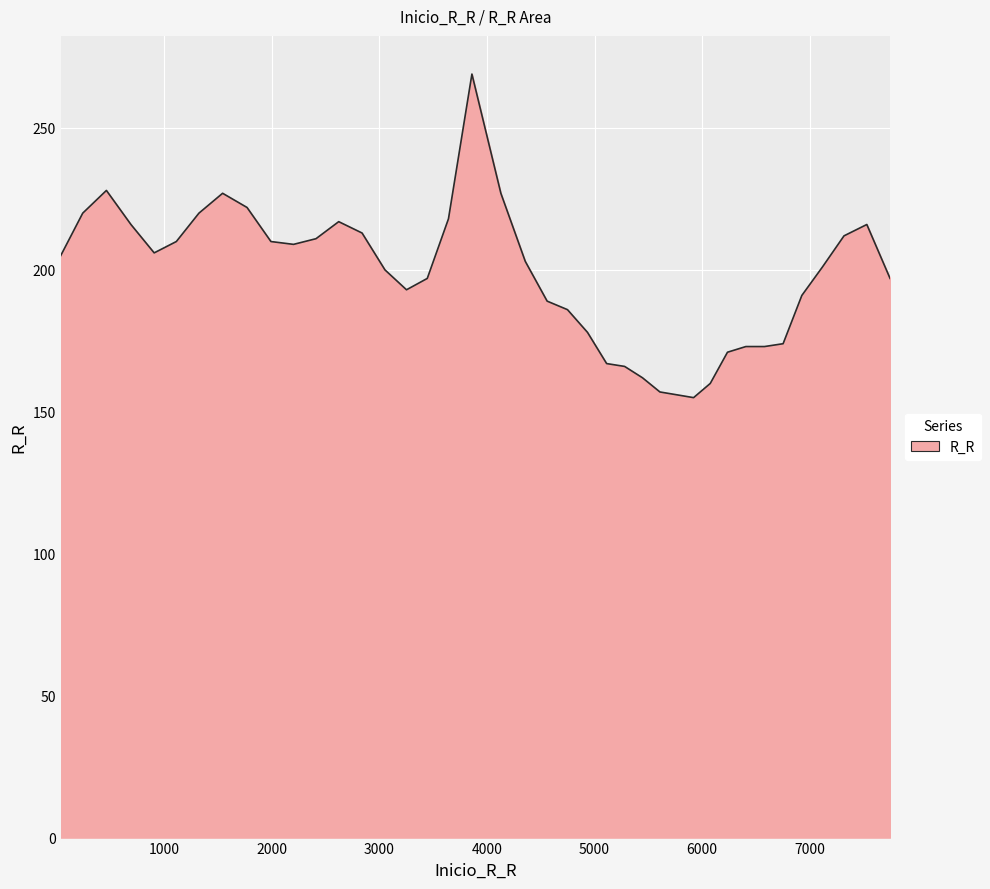

What is the maximum value shown in the chart?

269